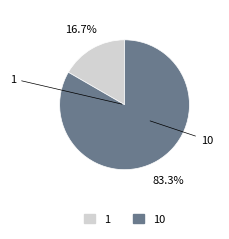

Count the number of slices in the pie.

2